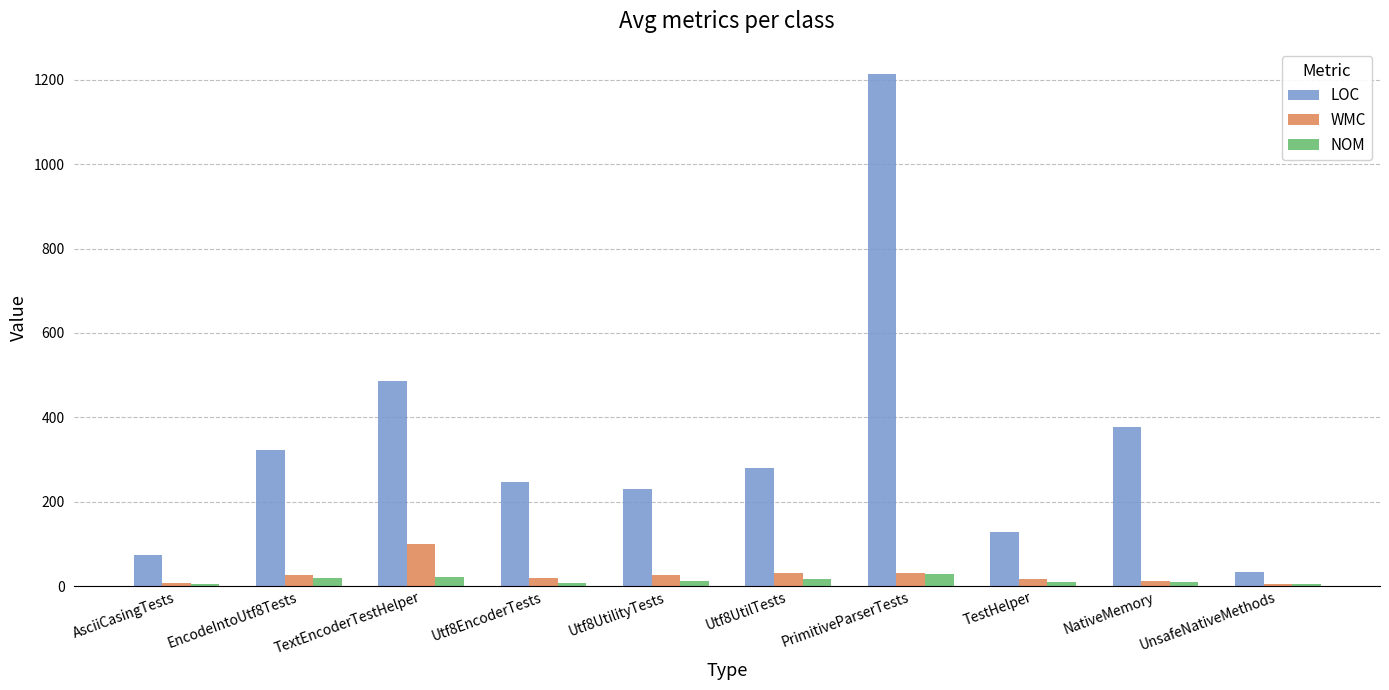

What is the difference between the highest and lowest values at PrimitiveParserTests?

1185